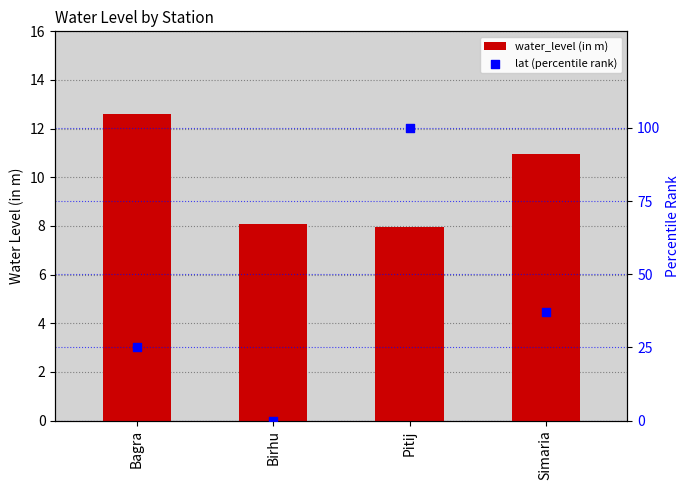

Which series has the largest total across all categories?

lat (percentile rank)